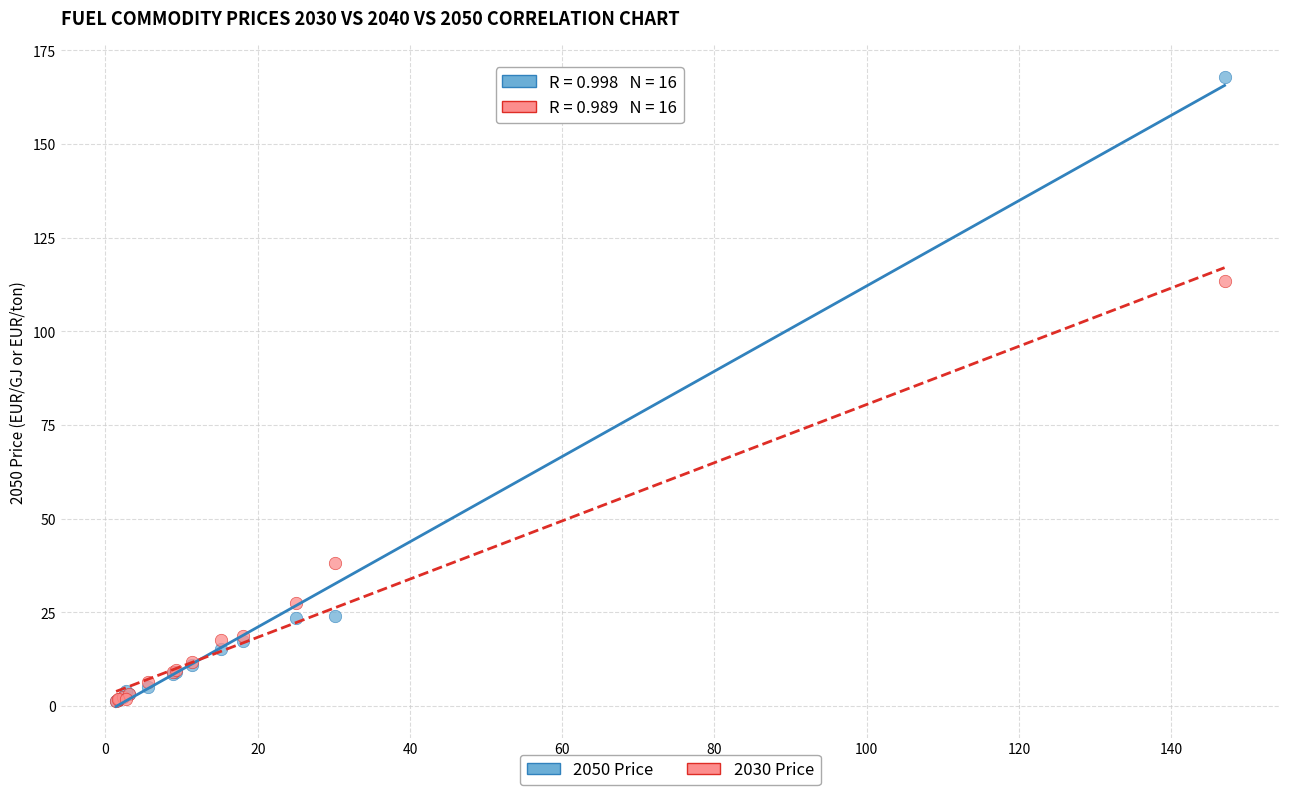

Across all series, what Y value is closest to 84?

113.4